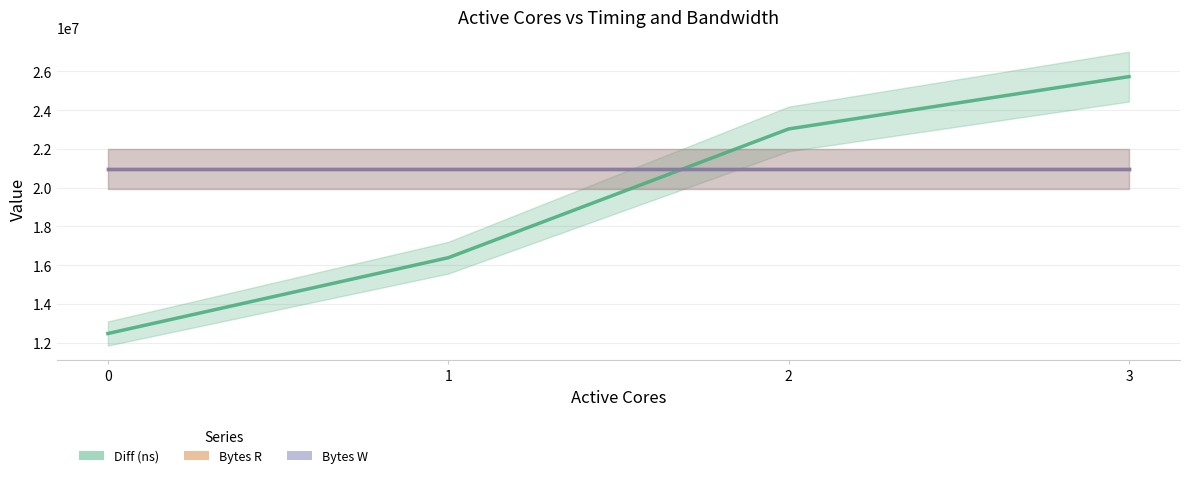

Is this an area chart (filled region under the line)?

No